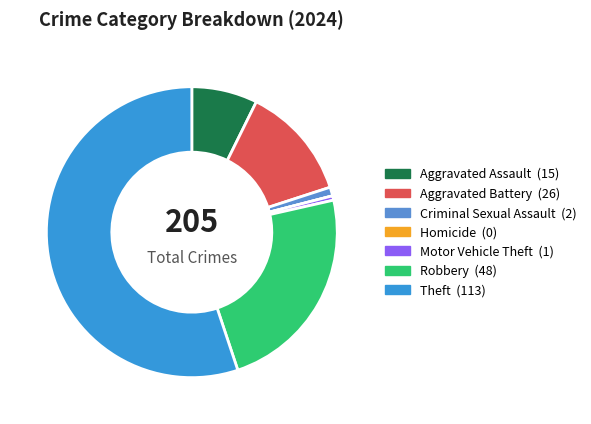

Does Aggravated Assault account for over 50% of the chart?

No